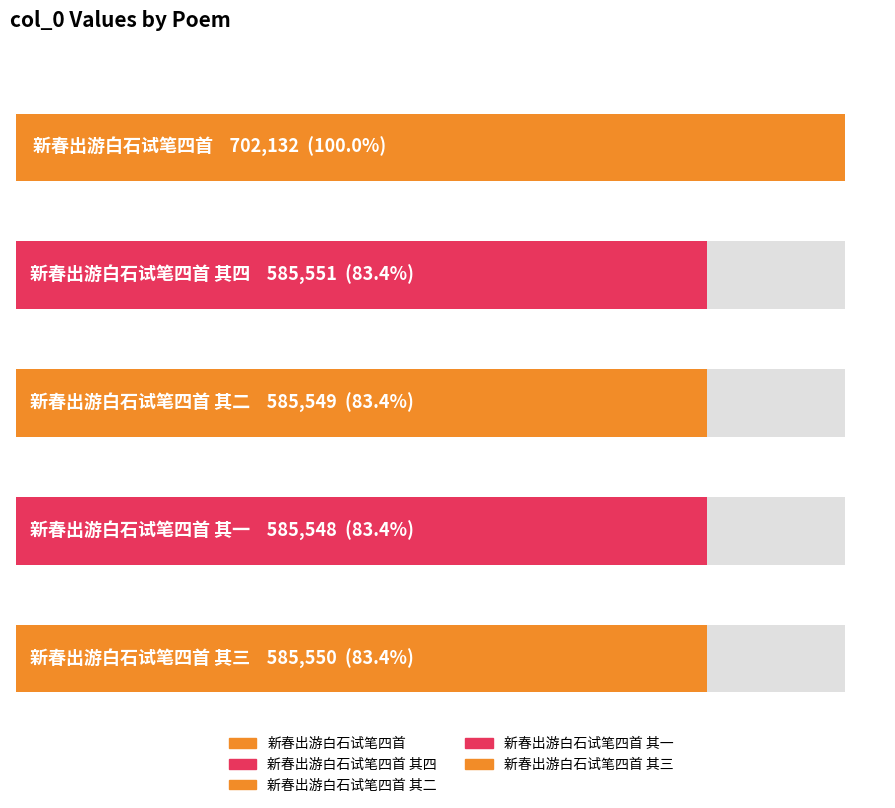

How many data points does each series have?

5